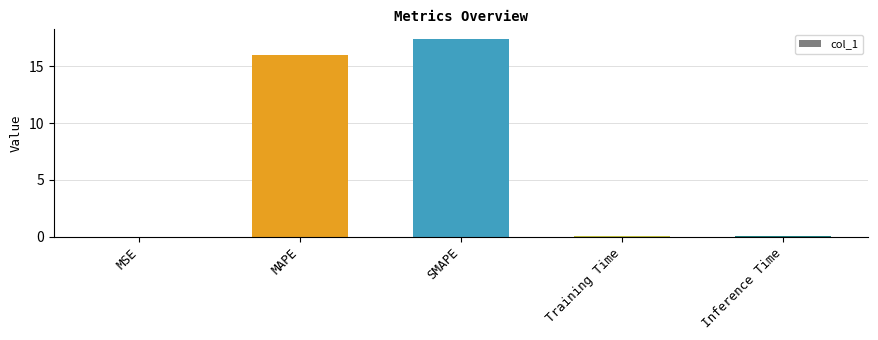

How many categories are shown in the chart?

5